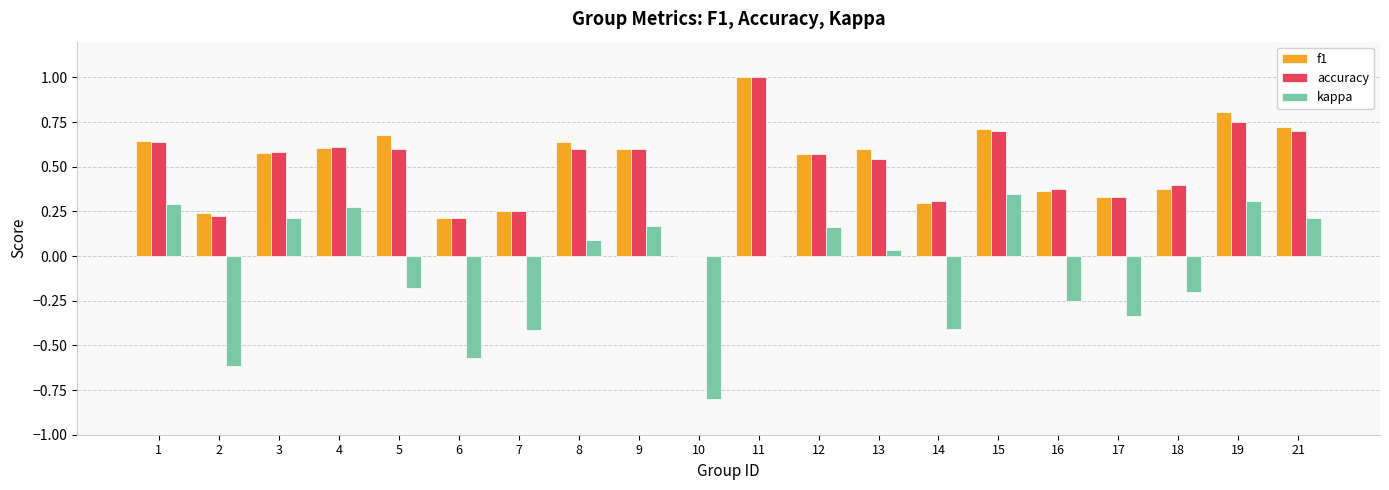

Which category has the highest value across all series?

11